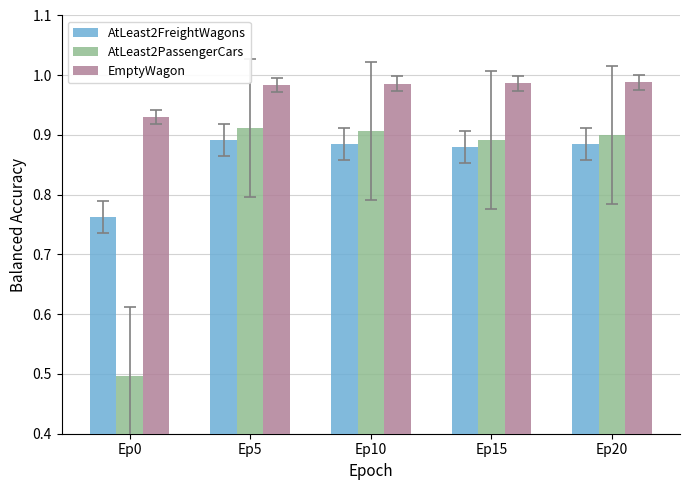

Count the number of categories in the chart.

5